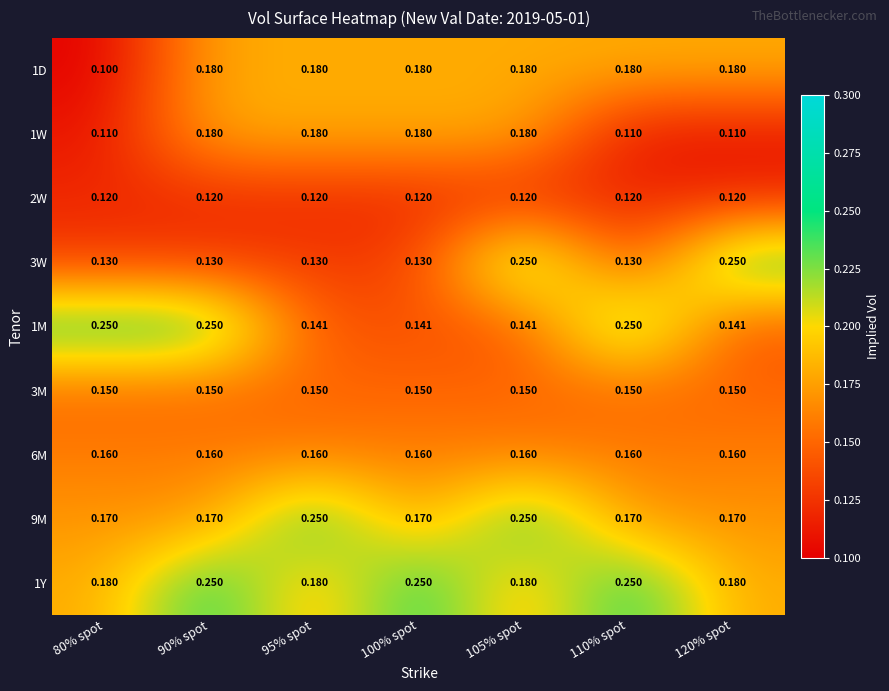

Is the value of 1M at 110% spot greater than the value of 2W at 80% spot?

Yes